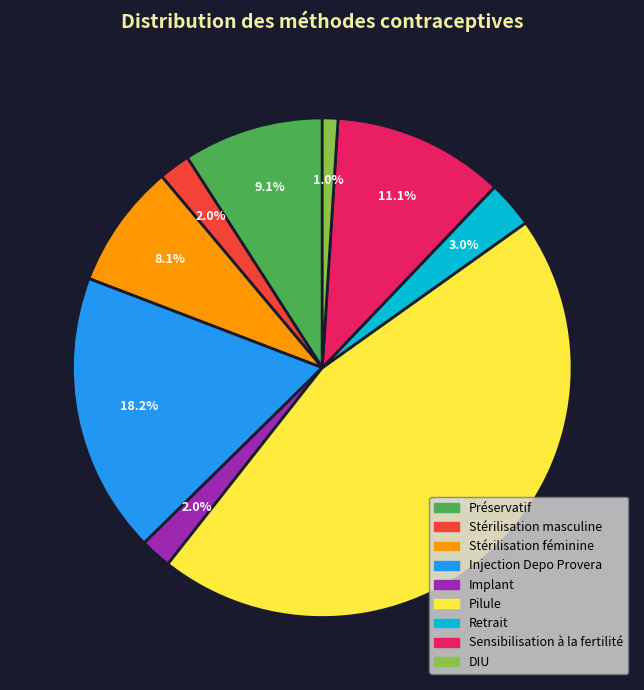

To the nearest percent, what percentage of the pie is Préservatif?

9%